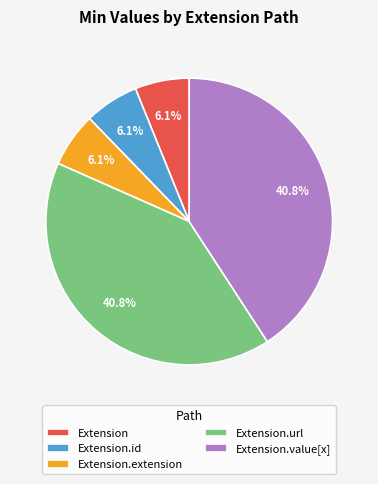

To the nearest percent, what percentage of the pie is Extension.value[x]?

41%